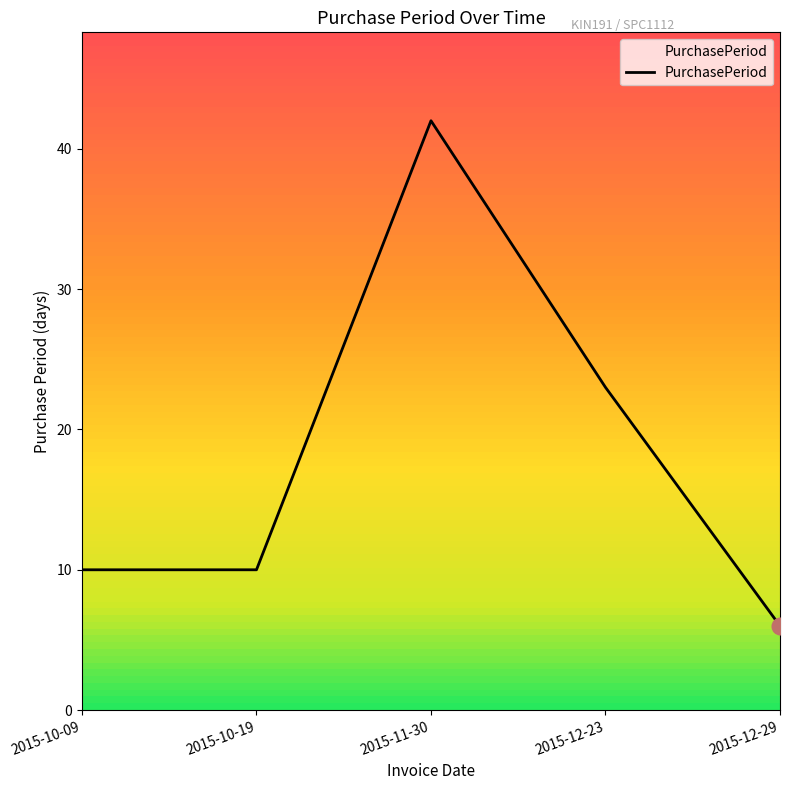

What is the ratio of the value at 2015-12-23 to the value at 2015-10-09?

2.3